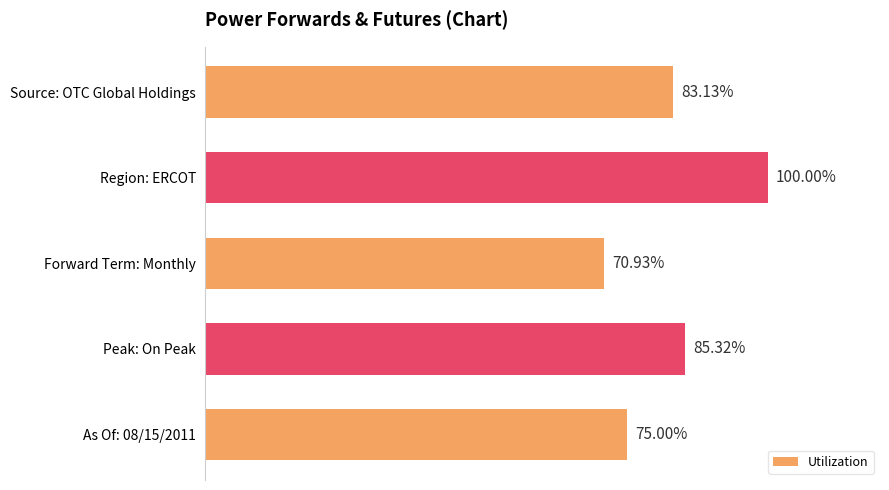

What is the label of the 5th bar from the bottom?

Source: OTC Global Holdings